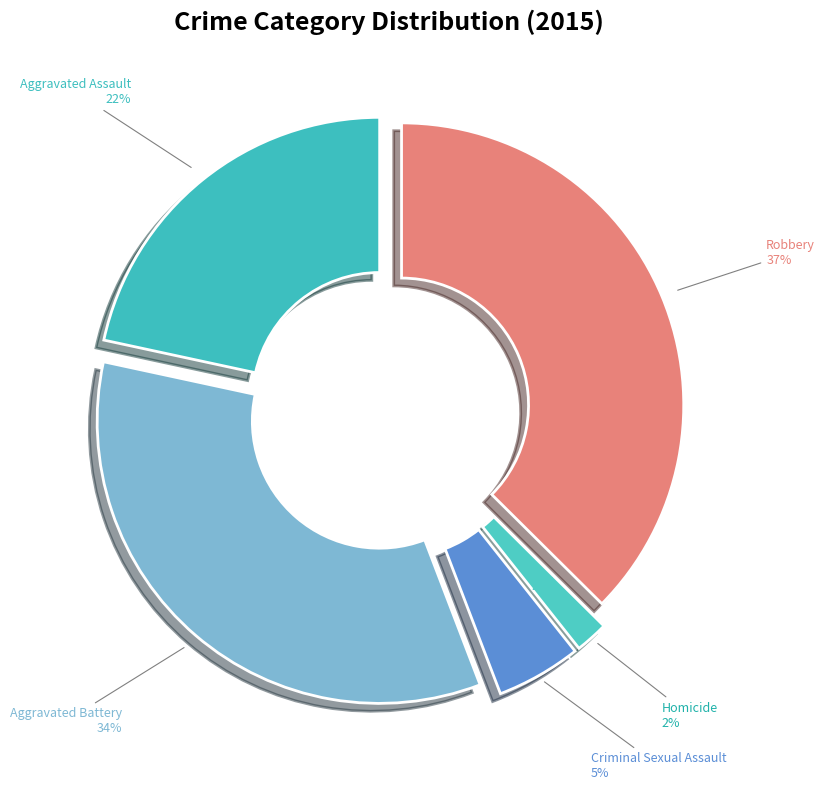

Which category has the biggest portion of the pie?

Robbery